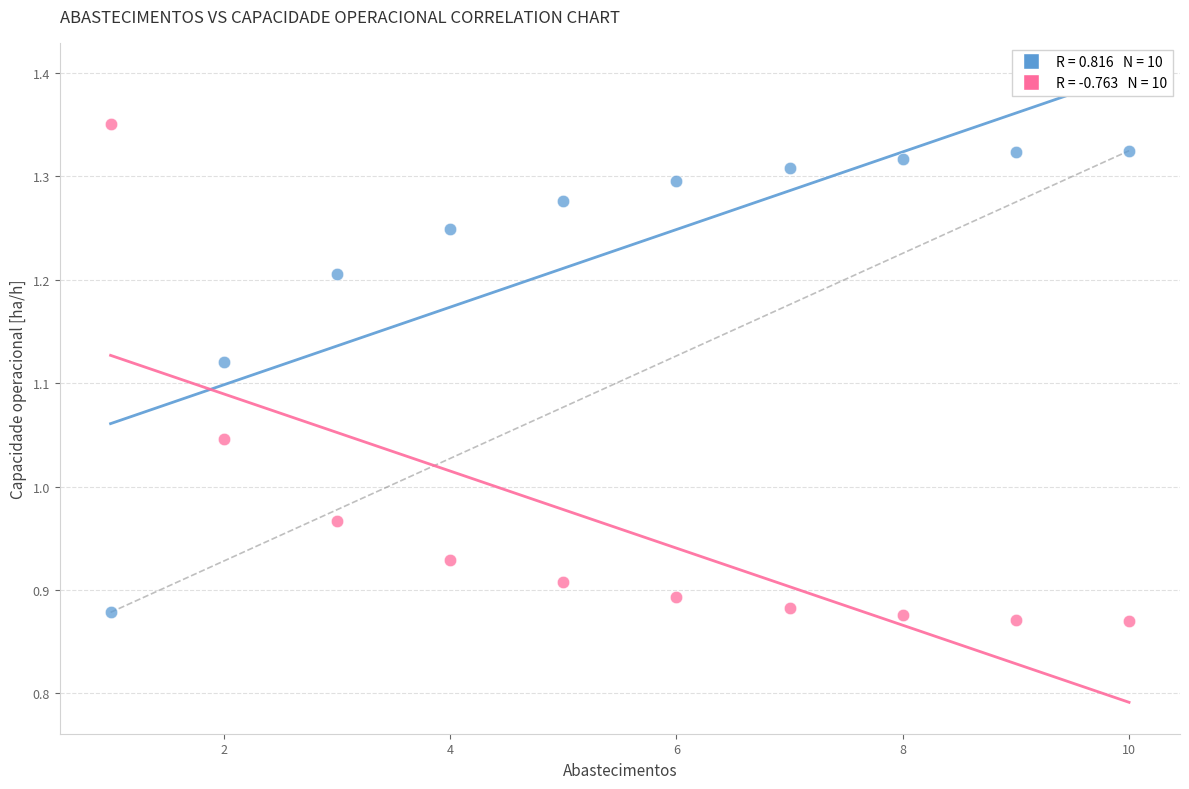

Across all data points, what is the range of Y values (max minus min)?

0.5